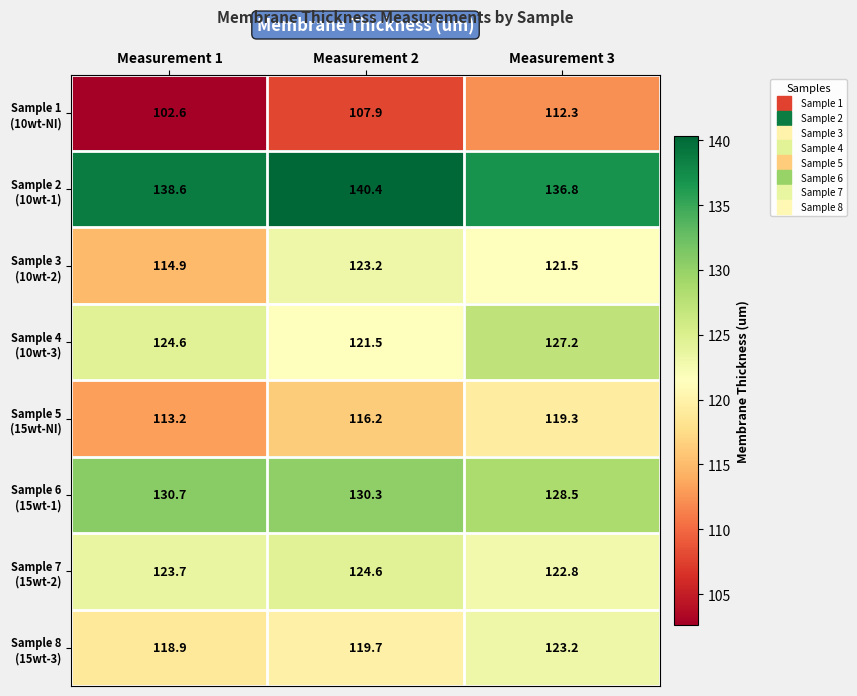

At which category is the sum across all series the highest?

Measurement 3